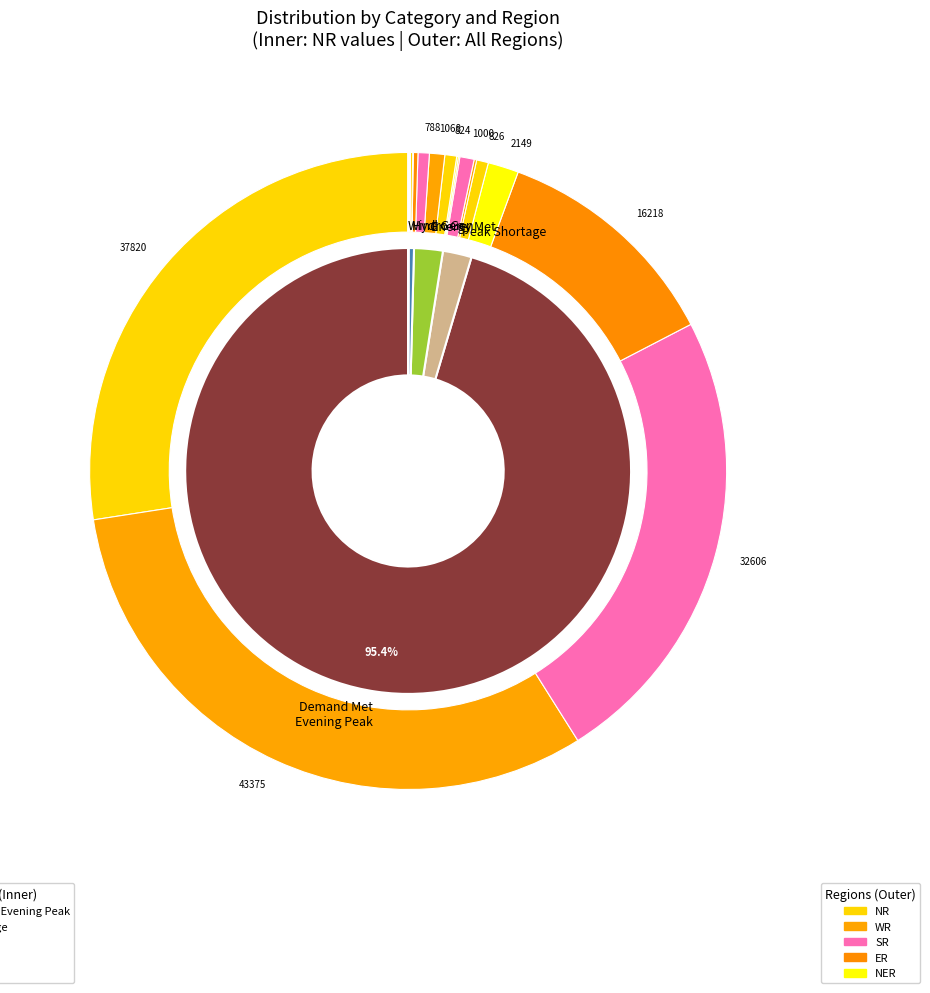

Rank the series at Peak Shortage (MW) from lowest to highest value.

ER, NER, WR, NR, SR